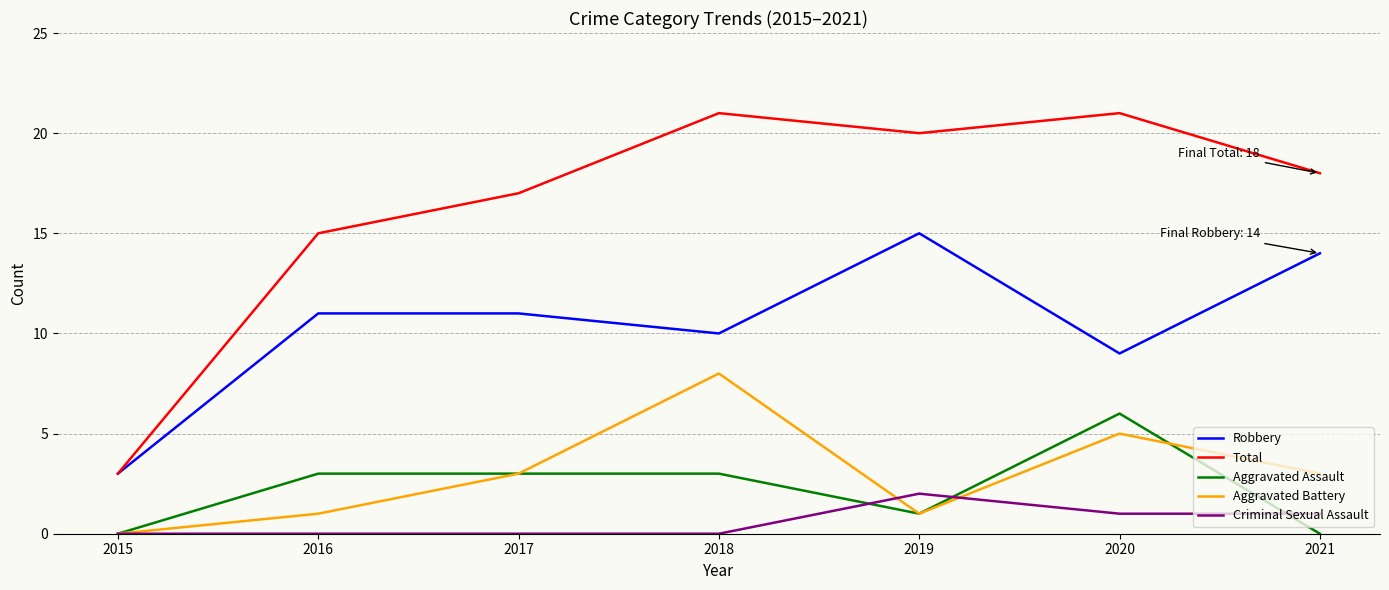

What is the maximum value shown in the chart?

21